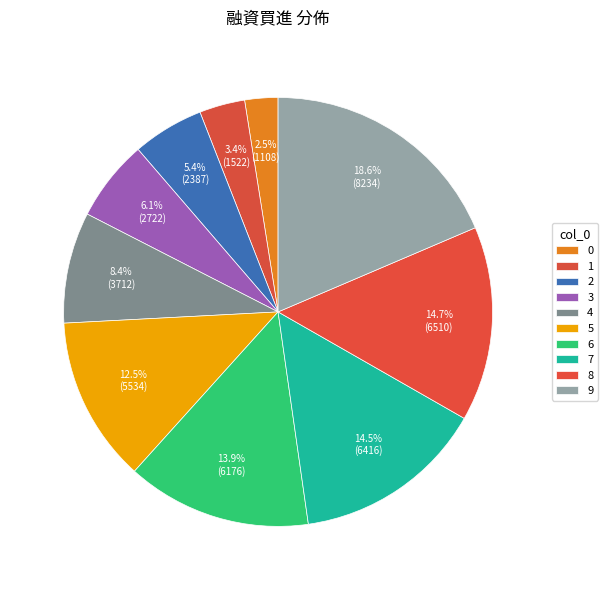

To the nearest percent, what percentage of the pie is 3?

6%